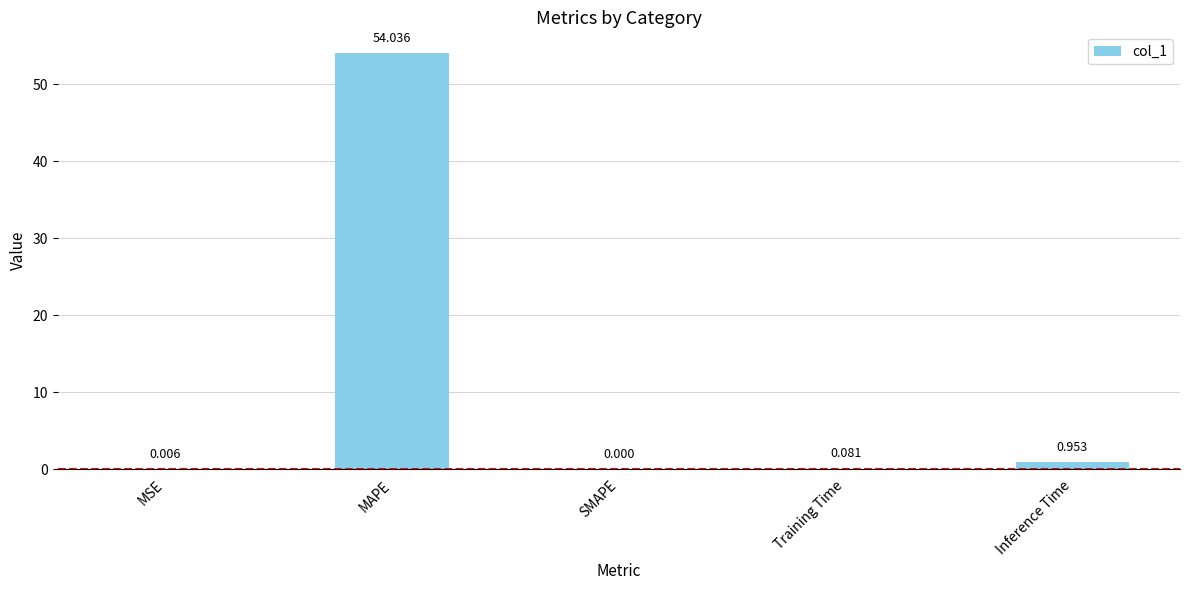

How many values are above zero?

4